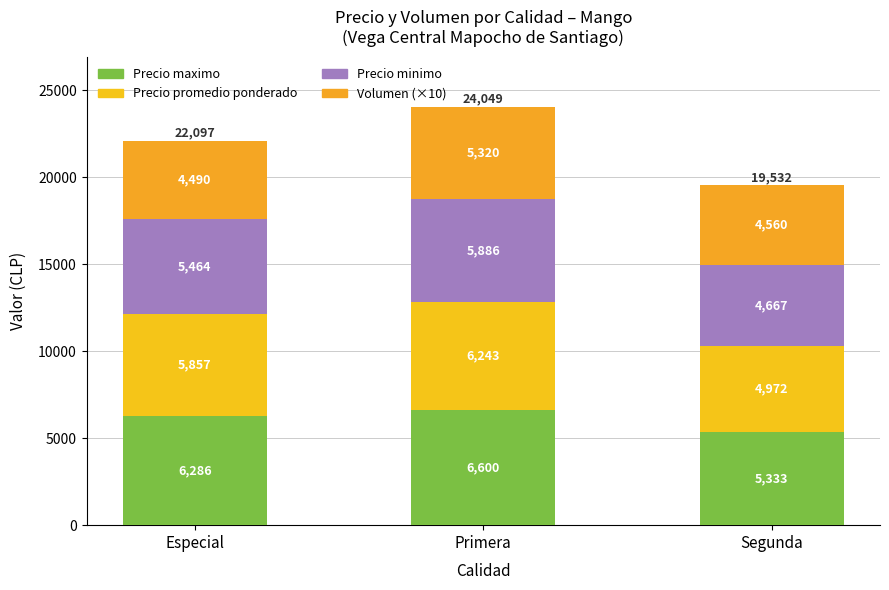

Rank the categories by Volumen (×10) value from highest to lowest.

Primera, Segunda, Especial